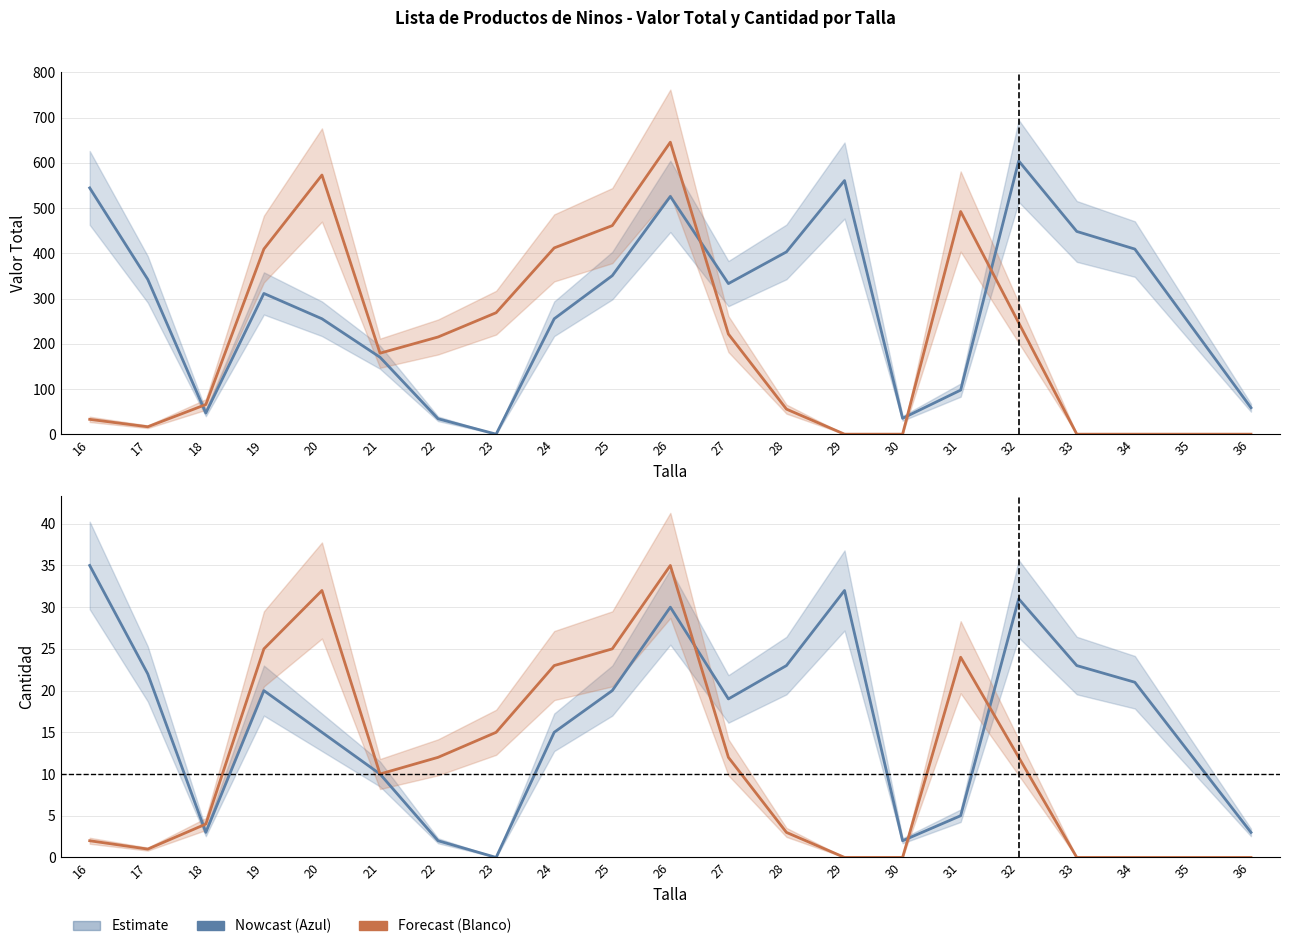

What is the value of the Calzado Infantil Blanco - Cantidad point at the 1st from the left?

2.0